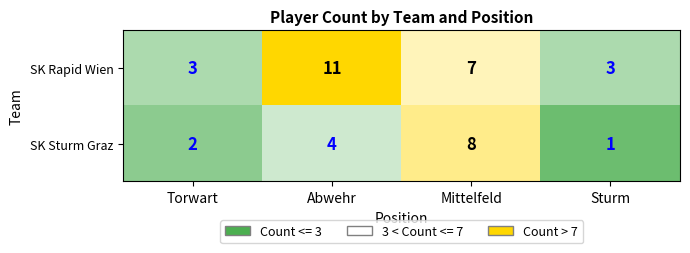

Count the number of data series in this chart.

2